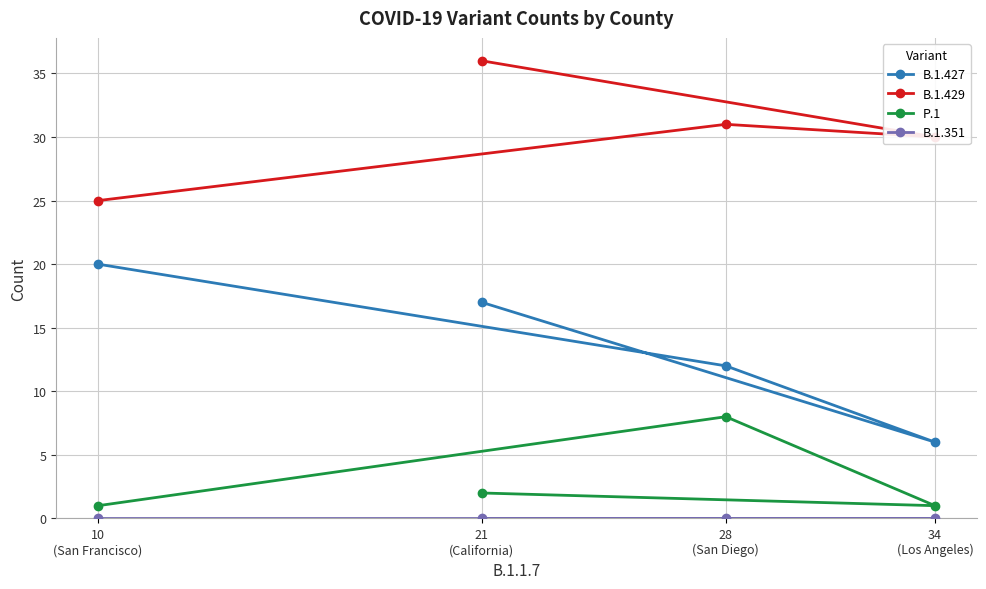

True or false: P.1 and B.1.427 cross at least once.

False